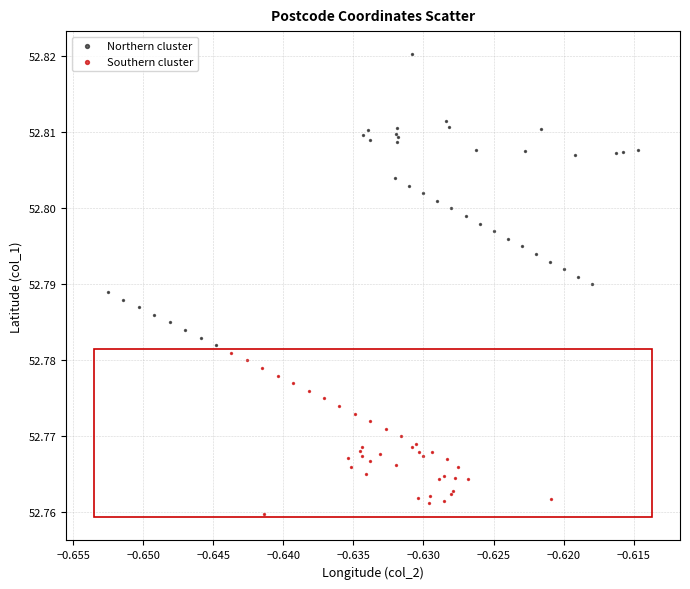

Which series has the largest Y range (max minus min)?

Northern cluster